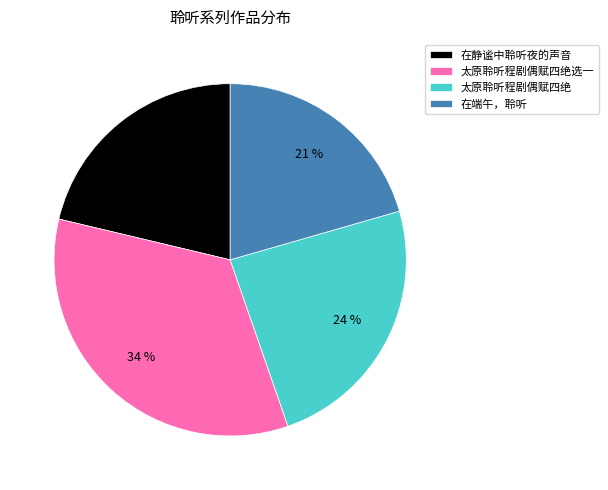

True or false: 太原聆听程剧偶赋四绝 accounts for 24% of the total.

True